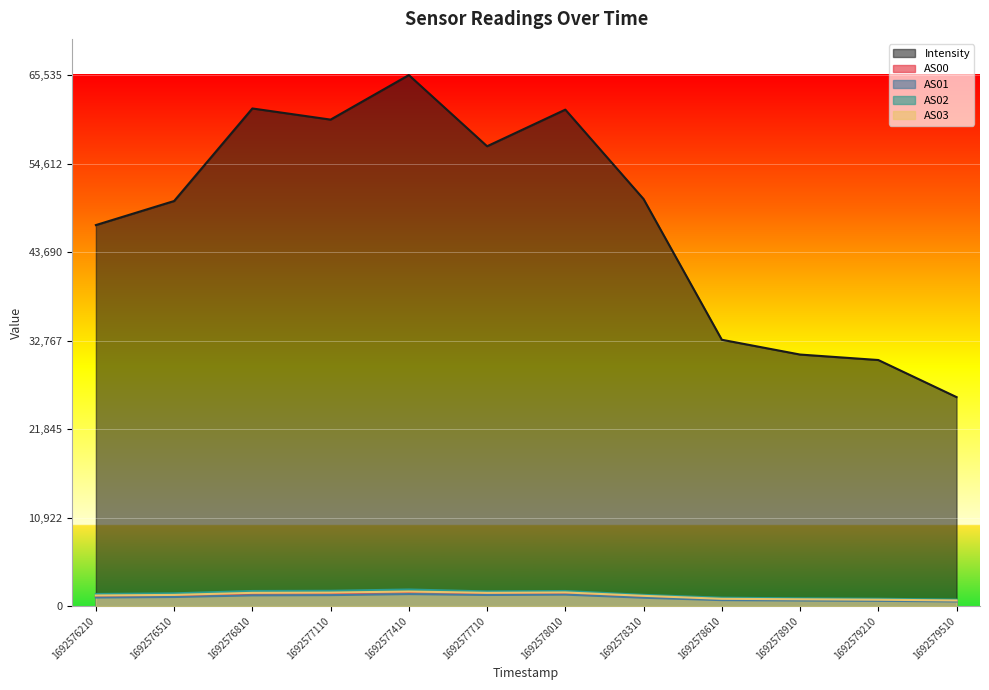

What is the smallest value displayed?

574.0